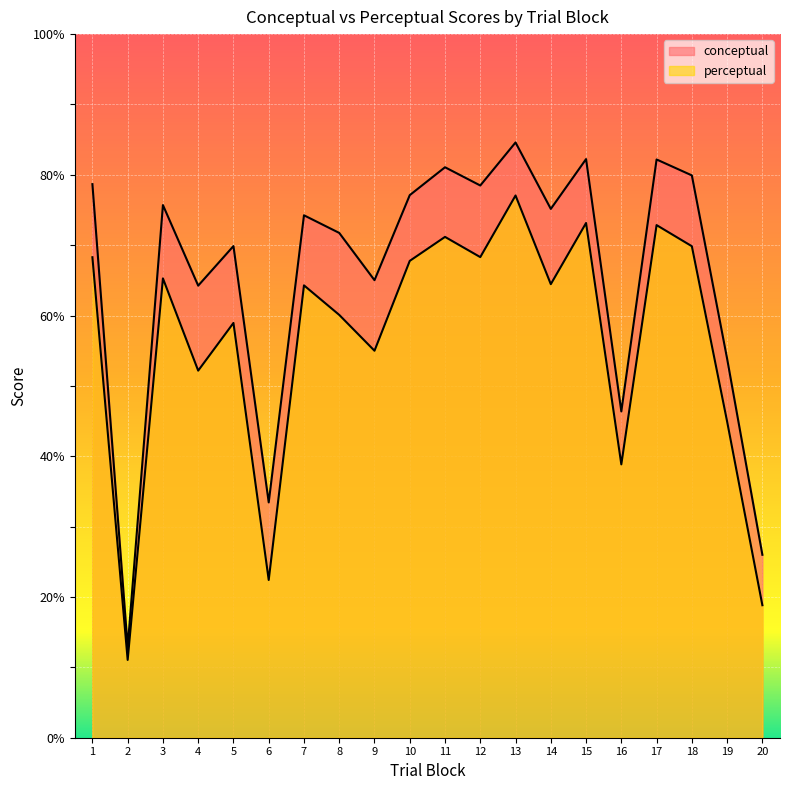

At 11, list the series in order from smallest to largest.

perceptual, conceptual